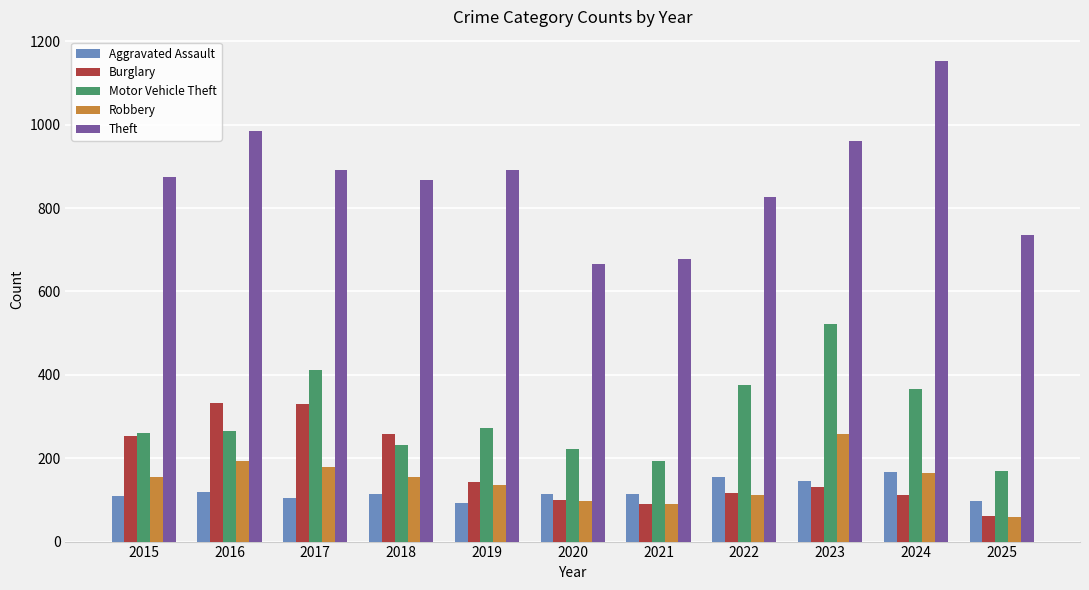

Rank the series by their maximum value, from highest to lowest.

Theft, Motor Vehicle Theft, Burglary, Robbery, Aggravated Assault